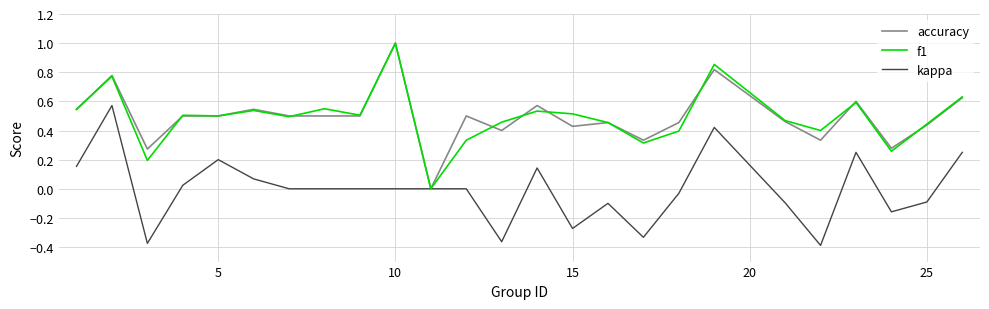

What is the greatest value displayed?

1.0